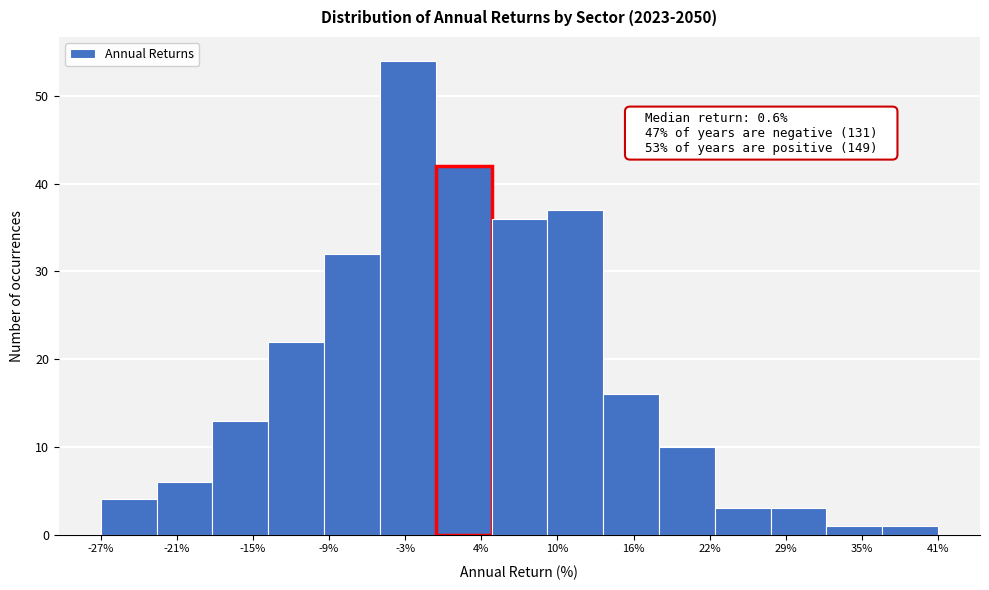

Which range on the x-axis has the tallest bar?

-5 to 0